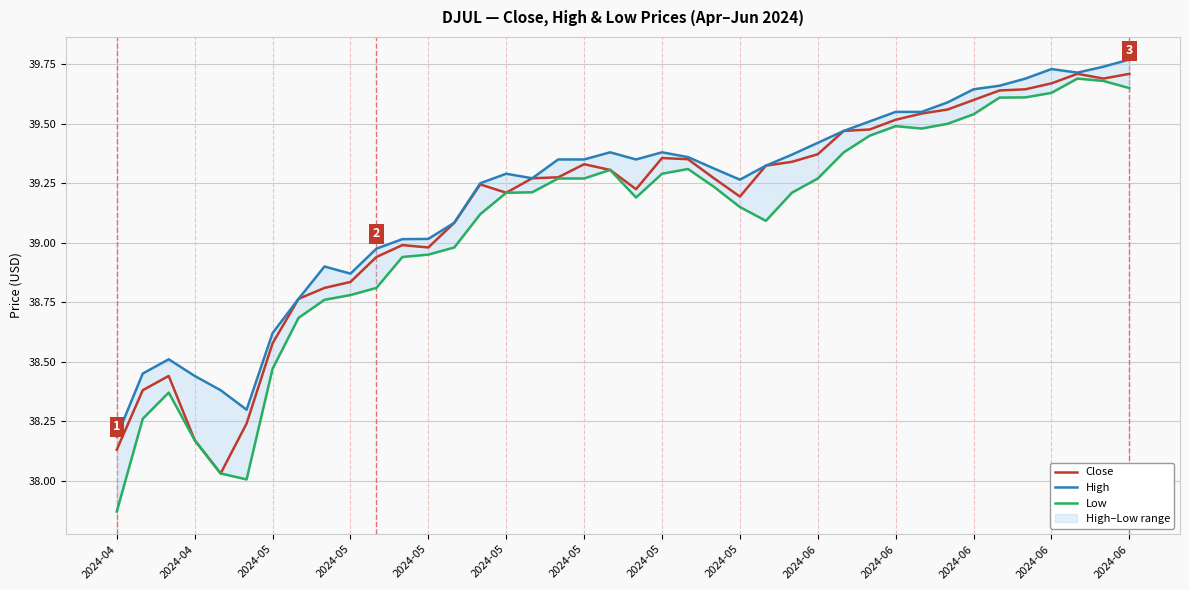

Reading left to right, list all the values displayed in this chart.

Close: 38.1	38.4	38.4	38.2	38.0	38.2	38.6	38.8	38.8	38.8	38.9	39.0	39.0	39.1	39.2	39.2	39.3	39.3	39.3	39.3	39.2	39.4	39.4	39.3	39.2	39.3	39.3	39.4	39.5	39.5	39.5	39.5	39.6	39.6	39.6	39.6	39.7	39.7	39.7	39.7
High: 38.2	38.5	38.5	38.4	38.4	38.3	38.6	38.8	38.9	38.9	39.0	39.0	39.0	39.1	39.2	39.3	39.3	39.3	39.3	39.4	39.3	39.4	39.4	39.3	39.3	39.3	39.4	39.4	39.5	39.5	39.5	39.5	39.6	39.6	39.7	39.7	39.7	39.7	39.7	39.8
Low: 37.9	38.3	38.4	38.2	38.0	38.0	38.5	38.7	38.8	38.8	38.8	38.9	39.0	39.0	39.1	39.2	39.2	39.3	39.3	39.3	39.2	39.3	39.3	39.2	39.2	39.1	39.2	39.3	39.4	39.5	39.5	39.5	39.5	39.5	39.6	39.6	39.6	39.7	39.7	39.7